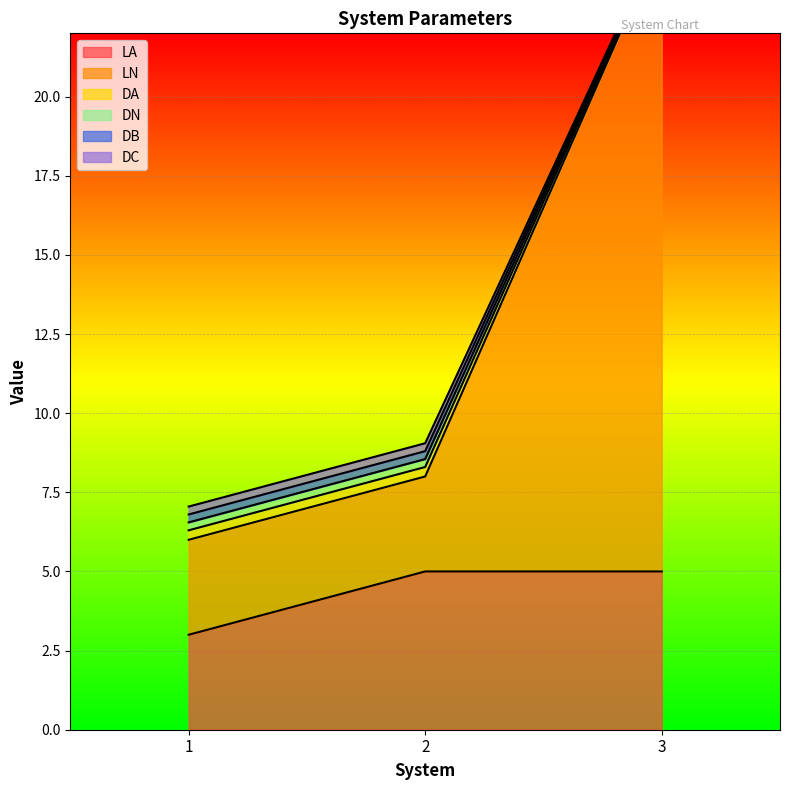

How many series are shown in this chart?

6